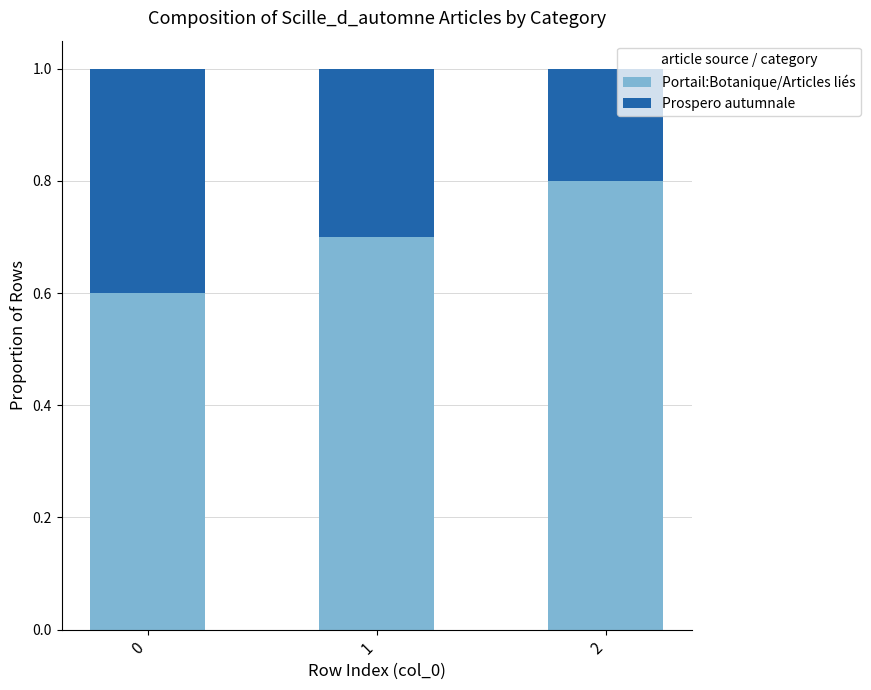

Does the chart contain any negative values?

No